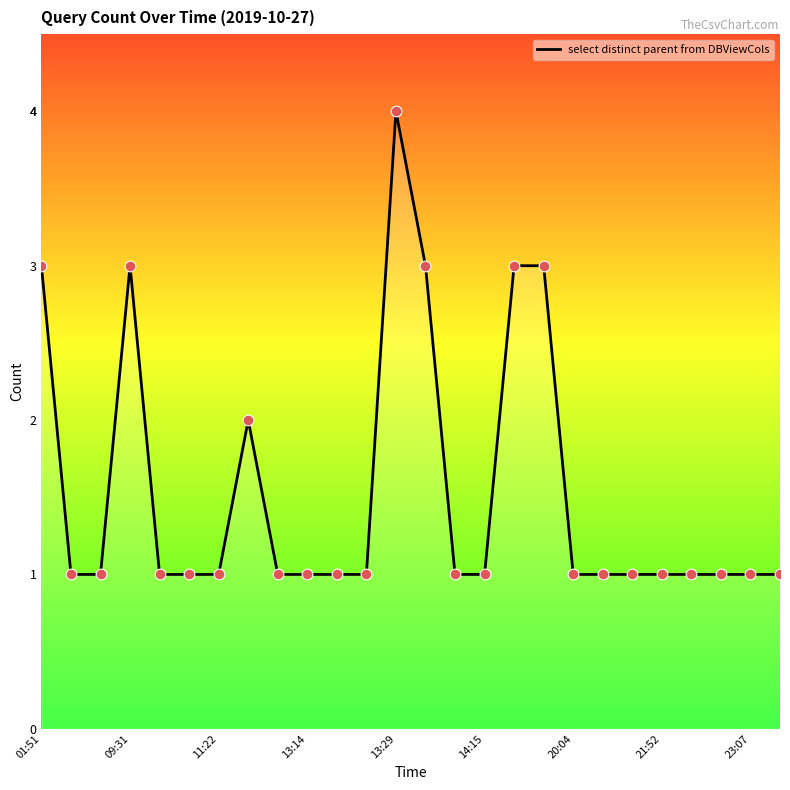

What is the maximum value shown in the chart?

4